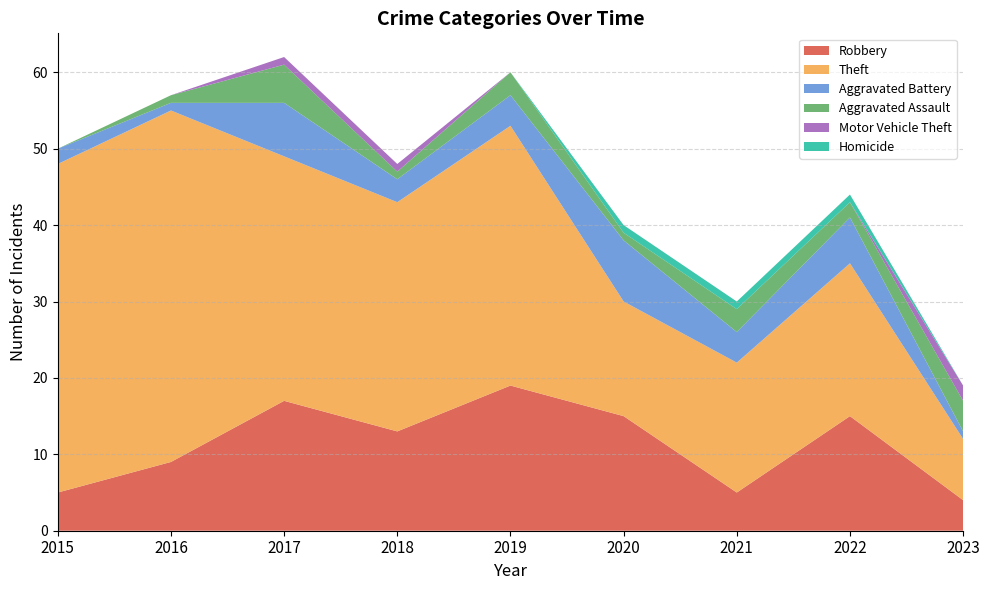

Reading left to right, extract all data points from this chart.

Robbery: 2015=5	2016=9	2017=17	2018=13	2019=19	2020=15	2021=5	2022=15	2023=4
Theft: 2015=43	2016=46	2017=32	2018=30	2019=34	2020=15	2021=17	2022=20	2023=8
Aggravated Battery: 2015=2	2016=1	2017=7	2018=3	2019=4	2020=8	2021=4	2022=6	2023=1
Aggravated Assault: 2015=0	2016=1	2017=5	2018=1	2019=3	2020=1	2021=3	2022=2	2023=4
Motor Vehicle Theft: 2015=0	2016=0	2017=1	2018=1	2019=0	2020=0	2021=0	2022=0	2023=2
Homicide: 2015=0	2016=0	2017=0	2018=0	2019=0	2020=1	2021=1	2022=1	2023=0